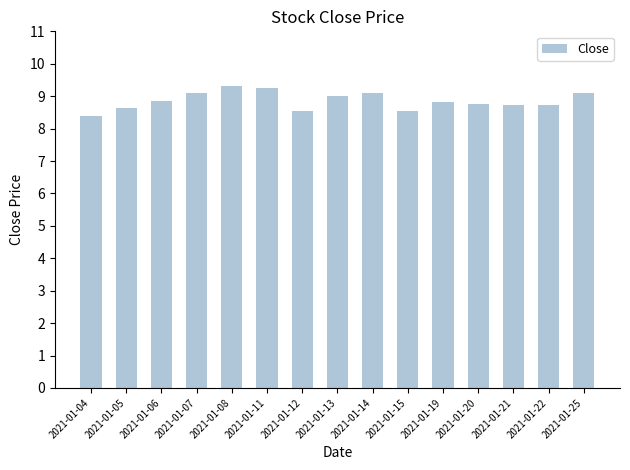

The value at 2021-01-14 is 9.1. True or false?

True